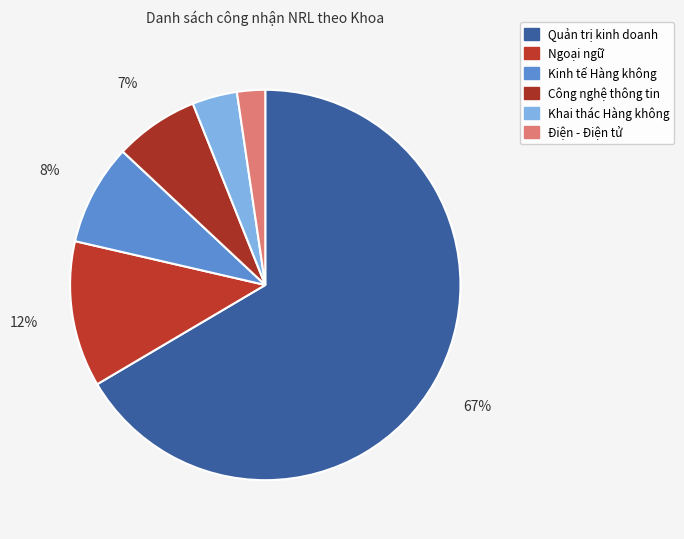

Count the number of slices in the pie.

6